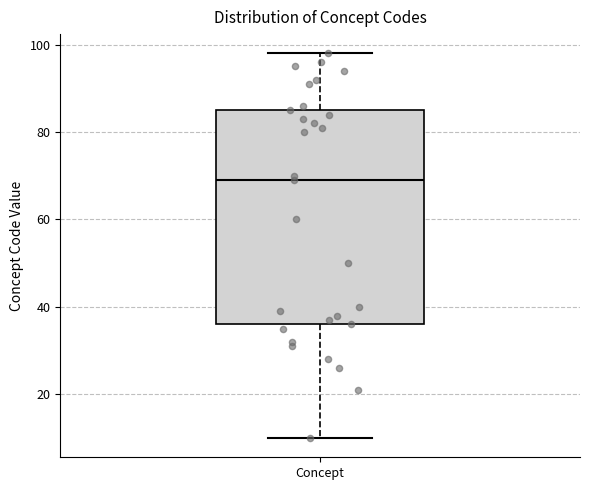

Where is the lower edge of the box for Concept on the y-axis? The values are not printed on the chart, so give them approximately, as read against the axis.

36